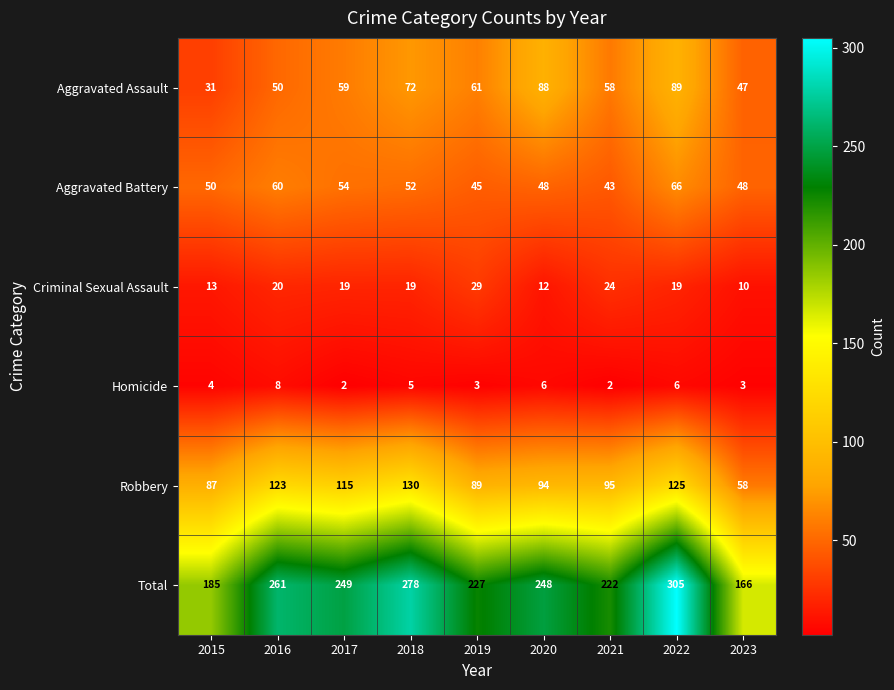

Count the Homicide values in the range 3 to 6.

6